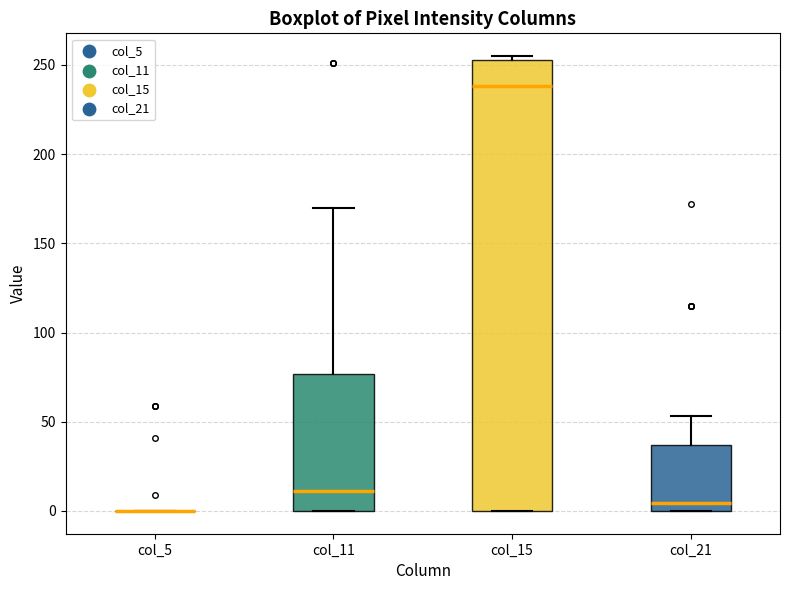

Comparing the boxes themselves (not the whiskers), which one is the tallest?

col_15